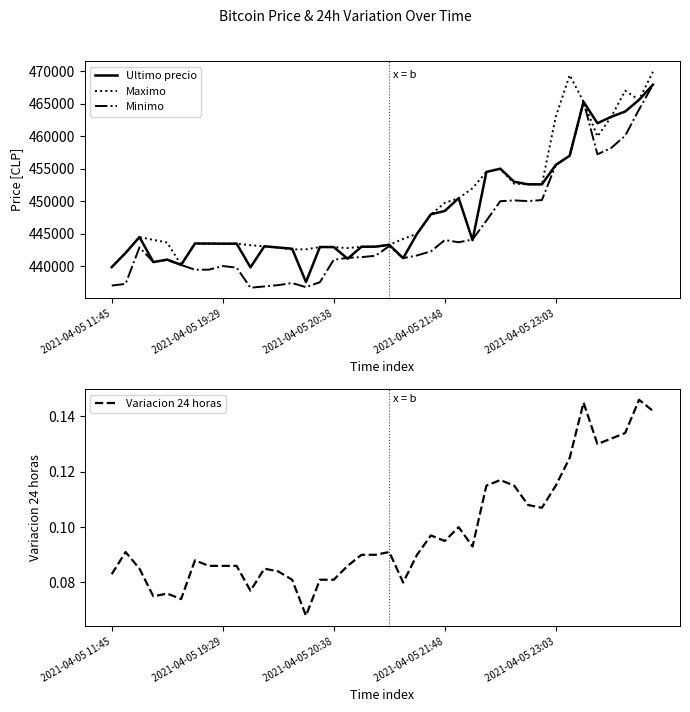

Reading left to right, extract all data points from this chart.

Ultimo precio: 439856.0	442042.0	444489.0	440637.0	441009.0	440200.0	443496.0	443485.0	443462.0	443472.0	439823.0	443069.0	442876.0	442693.0	437562.0	442954.0	442943.0	441154.0	442996.0	443007.0	443293.0	441238.0	444989.0	447988.0	448500.0	450472.0	444005.0	454509.0	454999.0	452998.0	452600.0	452599.0	455589.0	457000.0	465301.0	462000.0	462999.0	463801.0	465595.0	467932.0
Maximo: 439856.0	442042.0	444464.0	444057.0	443645.0	440200.0	443485.0	443485.0	443462.0	443472.0	443229.0	443064.0	442853.0	442584.0	442600.0	442943.0	442943.0	442789.0	442996.0	443007.0	443293.0	444200.0	444989.0	447951.0	449750.0	450472.0	451999.0	454529.0	454999.0	452699.0	452599.0	452599.0	462998.0	469410.0	465301.0	459972.0	462999.0	467000.0	465595.0	469917.0
Minimo: 437021.0	437285.0	442900.0	440648.0	441009.0	440196.0	439459.0	439466.0	440025.0	439783.0	436692.0	436888.0	437087.0	437408.0	436779.0	437538.0	441000.0	441280.0	441402.0	441599.0	443100.0	441243.0	441654.0	442285.0	444027.0	443685.0	444112.0	447006.0	450005.0	450127.0	450016.0	450180.0	455589.0	457000.0	465300.0	457215.0	458213.0	460076.0	464121.0	467932.0
Variacion 24 horas: 0.1	0.1	0.1	0.1	0.1	0.1	0.1	0.1	0.1	0.1	0.1	0.1	0.1	0.1	0.1	0.1	0.1	0.1	0.1	0.1	0.1	0.1	0.1	0.1	0.1	0.1	0.1	0.1	0.1	0.1	0.1	0.1	0.1	0.1	0.1	0.1	0.1	0.1	0.1	0.1